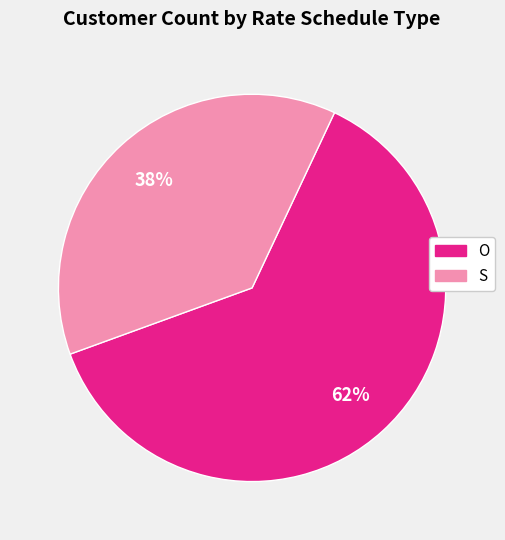

Combined, do O and S account for over 50%?

Yes